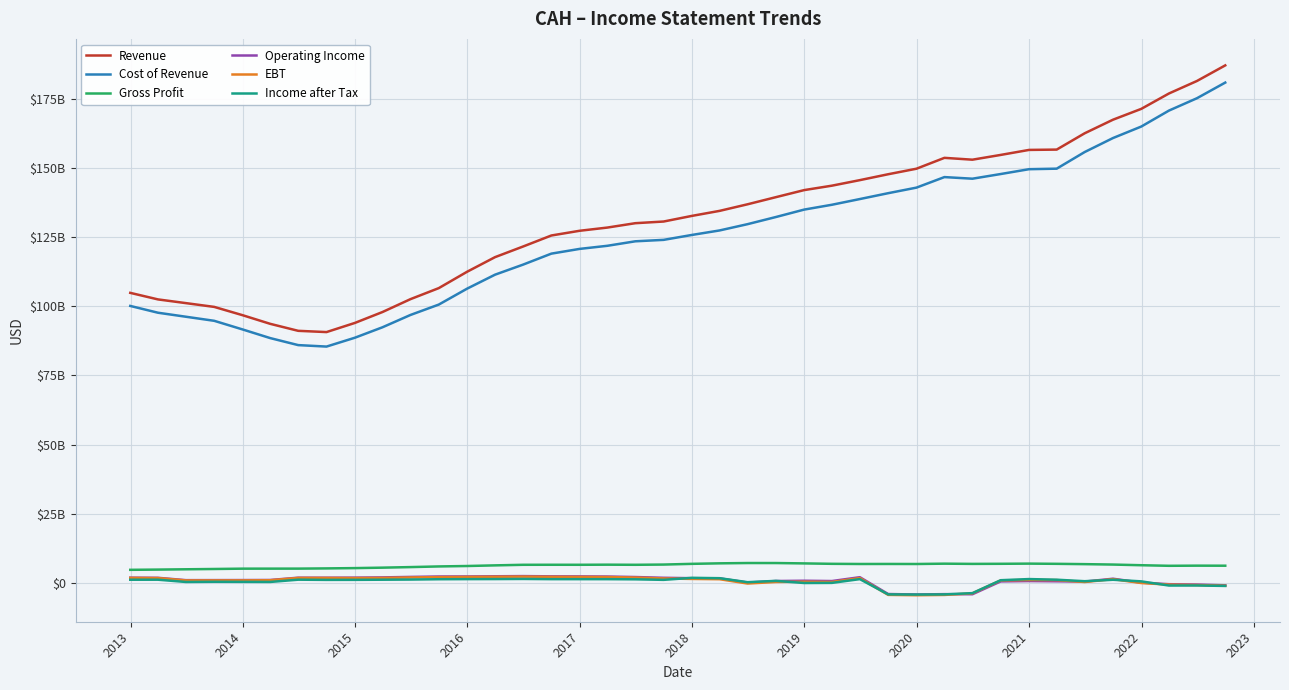

Does the chart have visible grid lines?

Yes